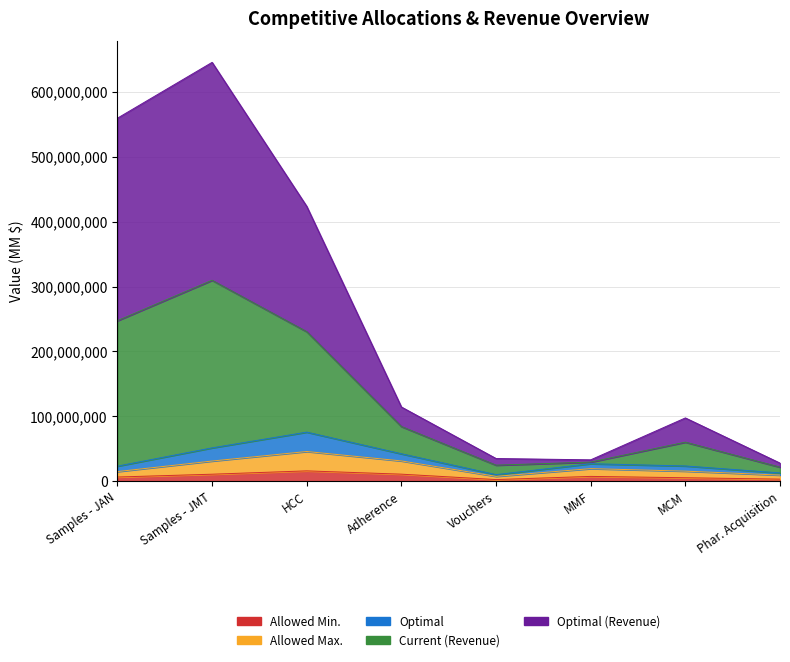

Where is the first local minimum for Current (Revenue)?

MMF